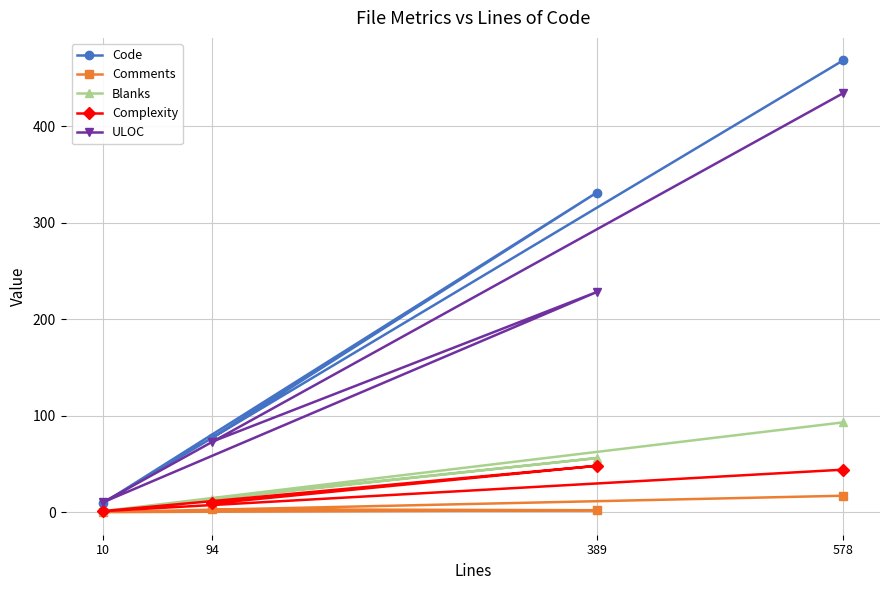

What are all the series names shown in the legend?

Code, Comments, Blanks, Complexity, ULOC